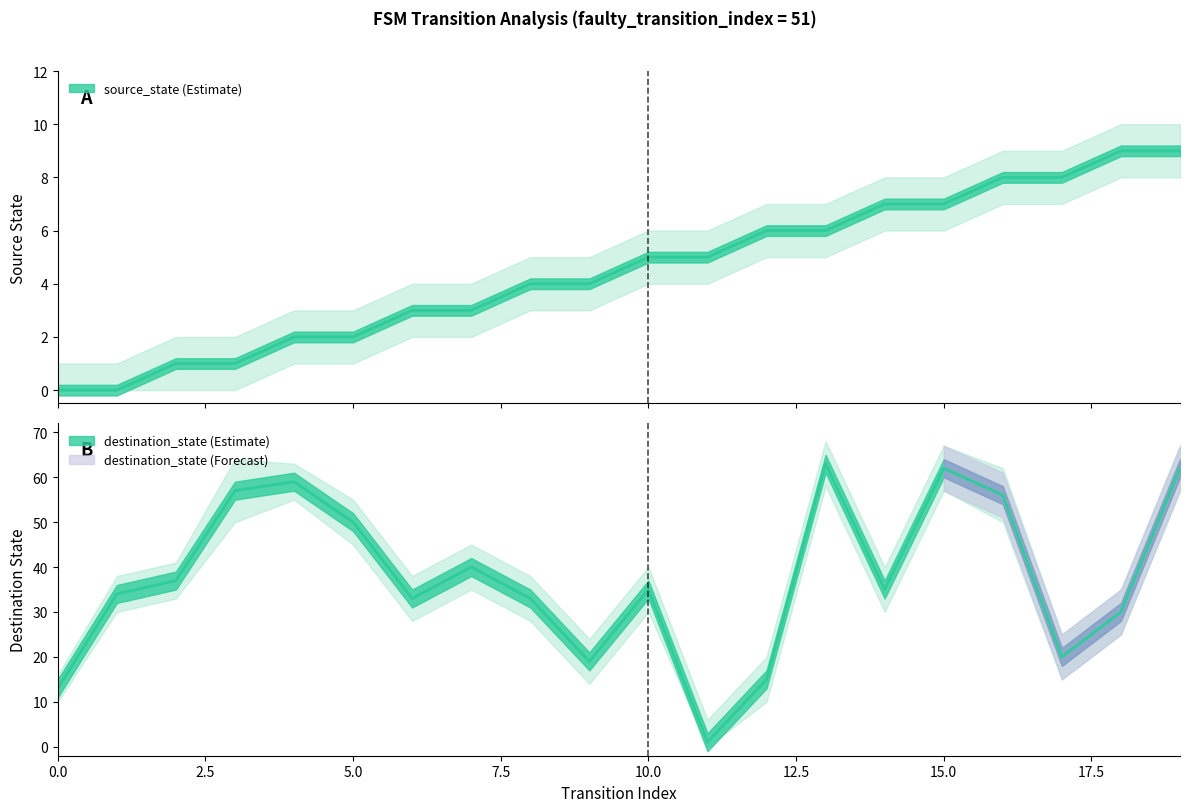

Reading left to right, extract all data points from this chart.

source_state: 0	0	1	1	2	2	3	3	4	4	5	5	6	6	7	7	8	8	9	9
destination_state: 13	34	37	57	59	50	33	40	33	19	35	1	15	63	35	62	56	20	30	62